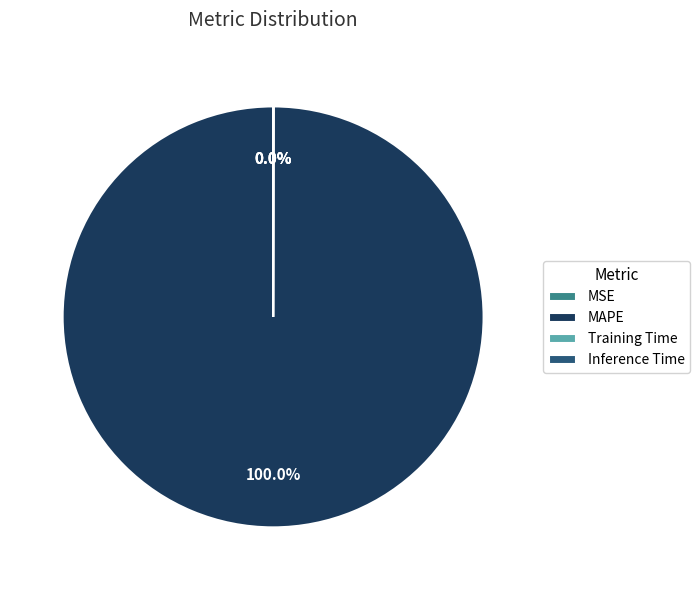

To the nearest percent, what is the average slice percentage?

25%